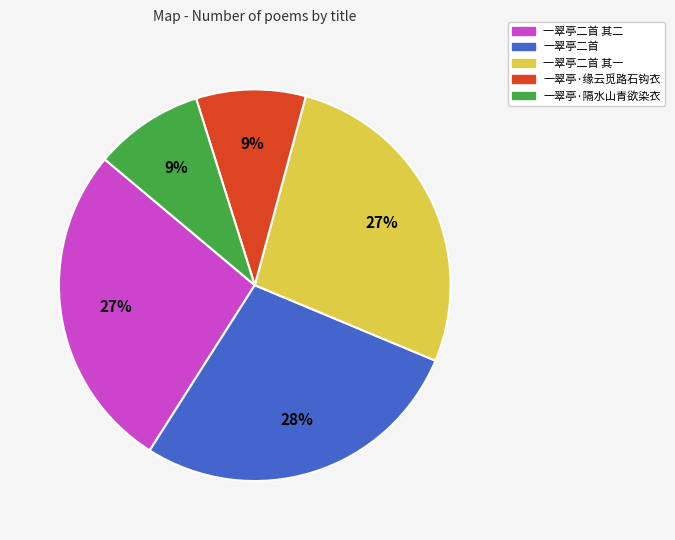

Is there a majority slice in this chart?

No